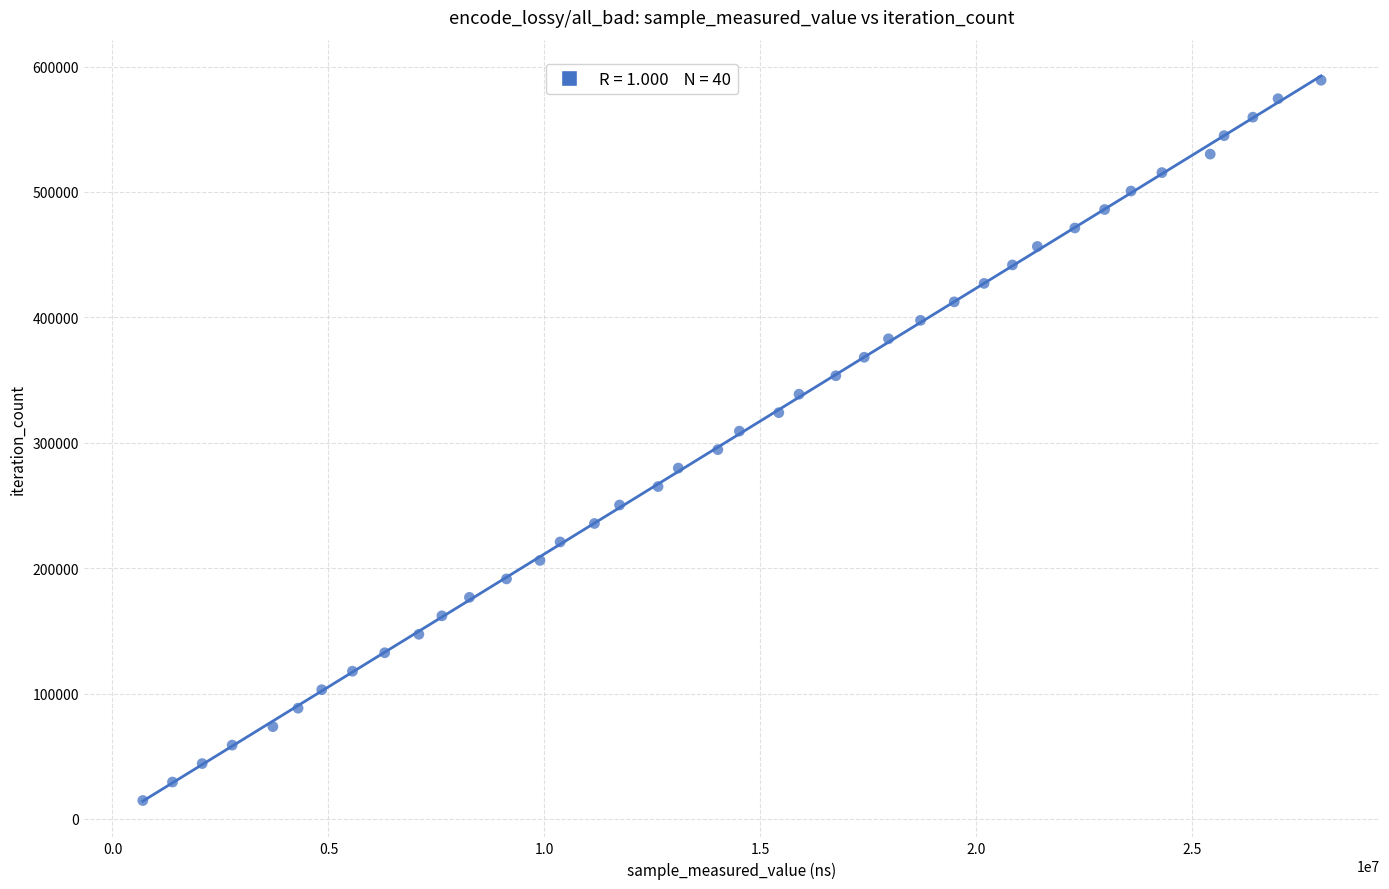

What is the range of X values (max minus min)?

27275664